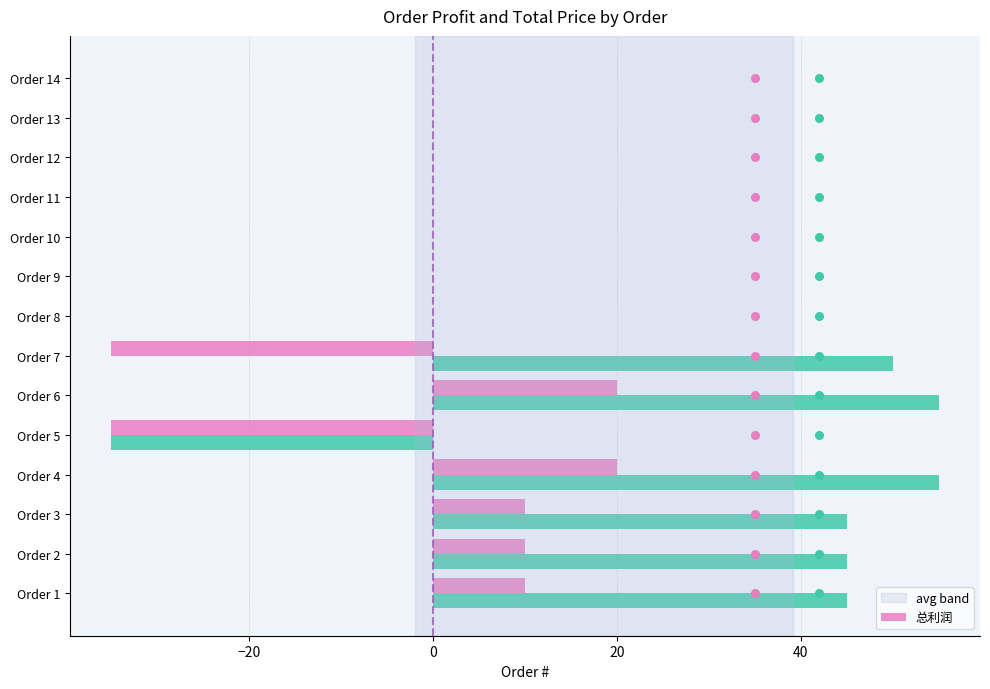

Which series reaches the maximum Y coordinate?

总价